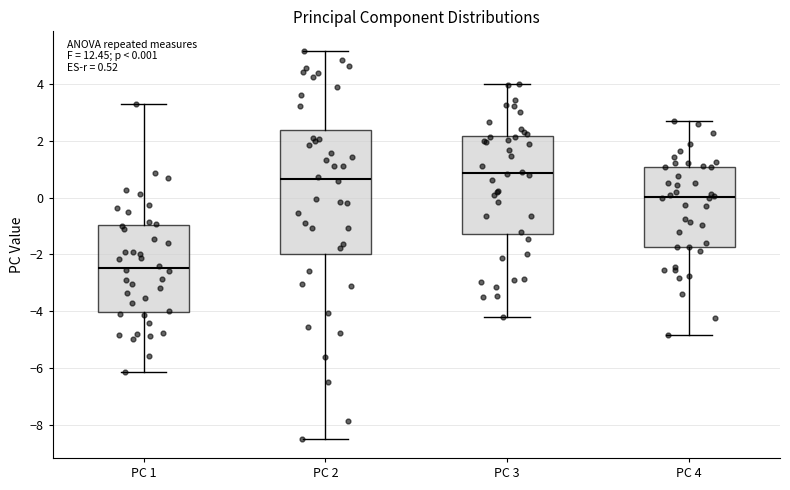

Which box is the tallest, from its lower edge to its upper edge?

PC 2